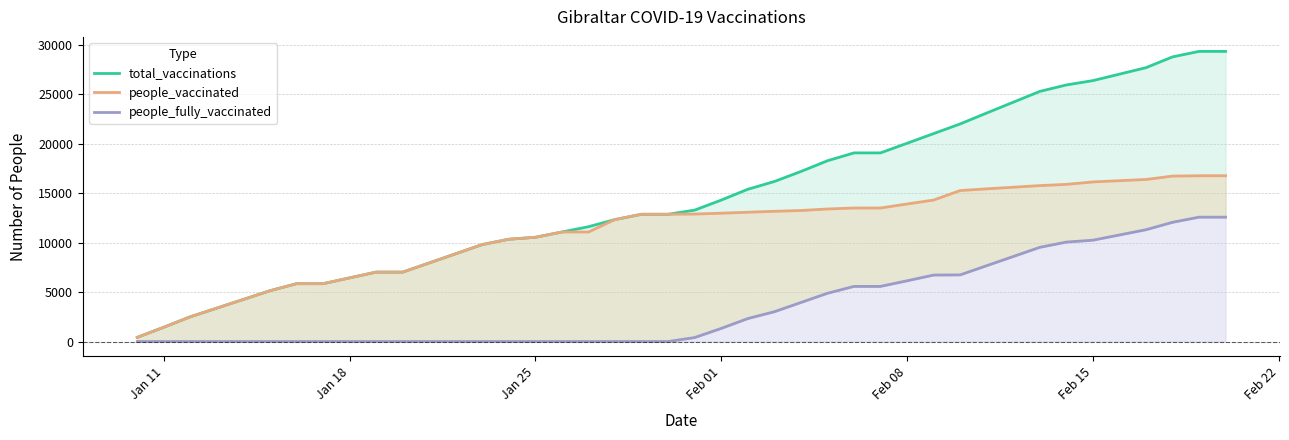

At which label does people_vaccinated reach its minimum?

Jan 11